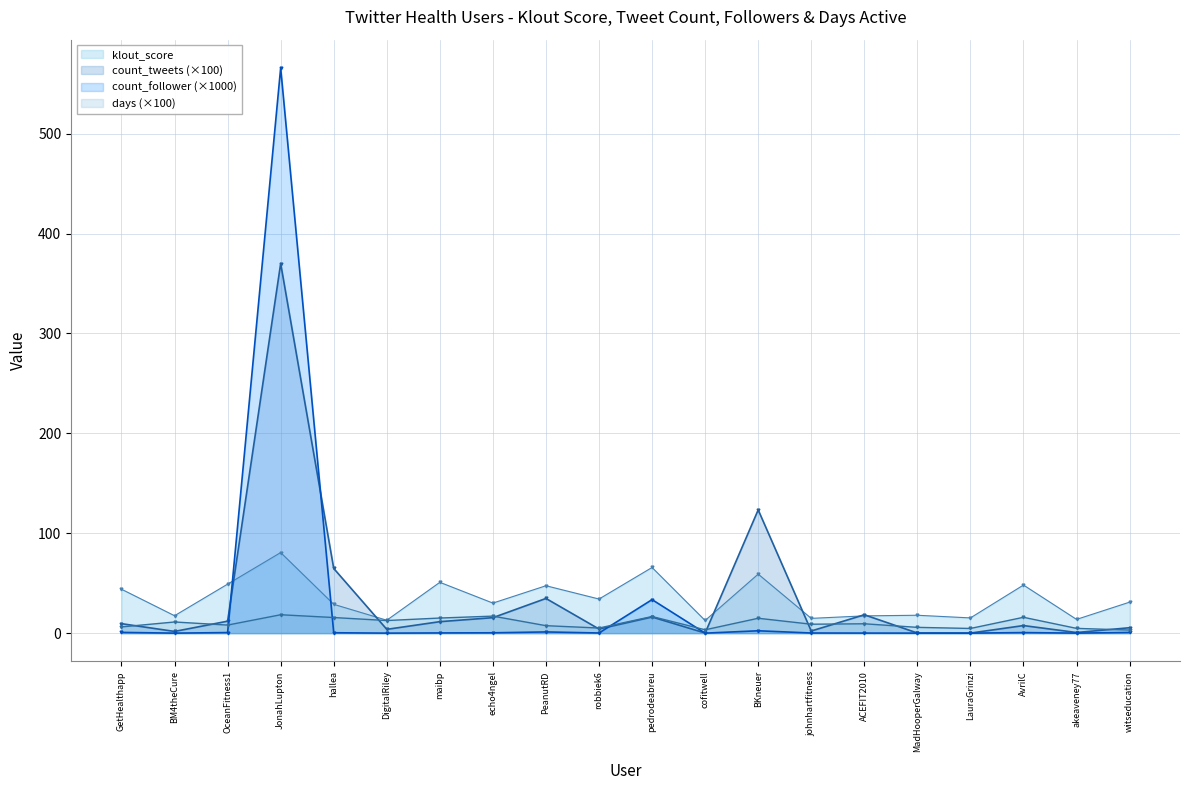

How many times do klout_score and count_tweets cross each other?

6